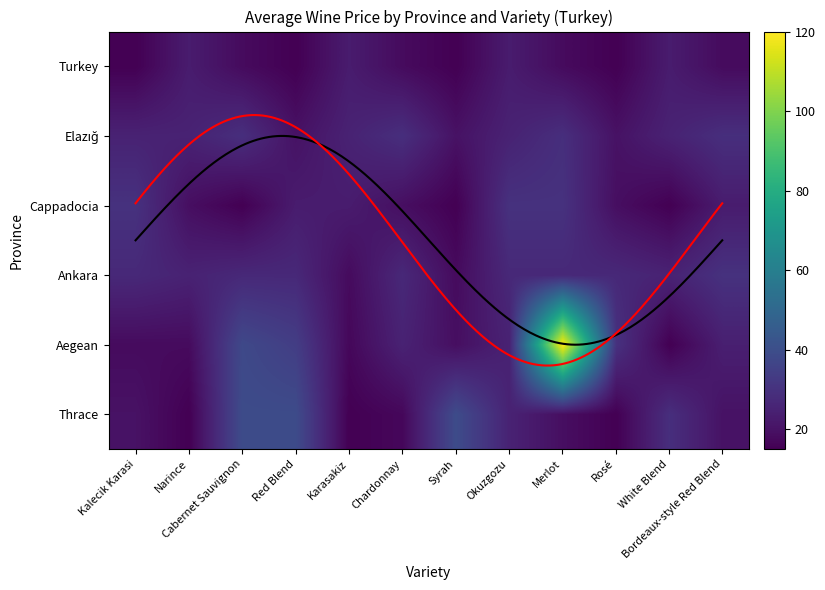

Count the number of data series in this chart.

6